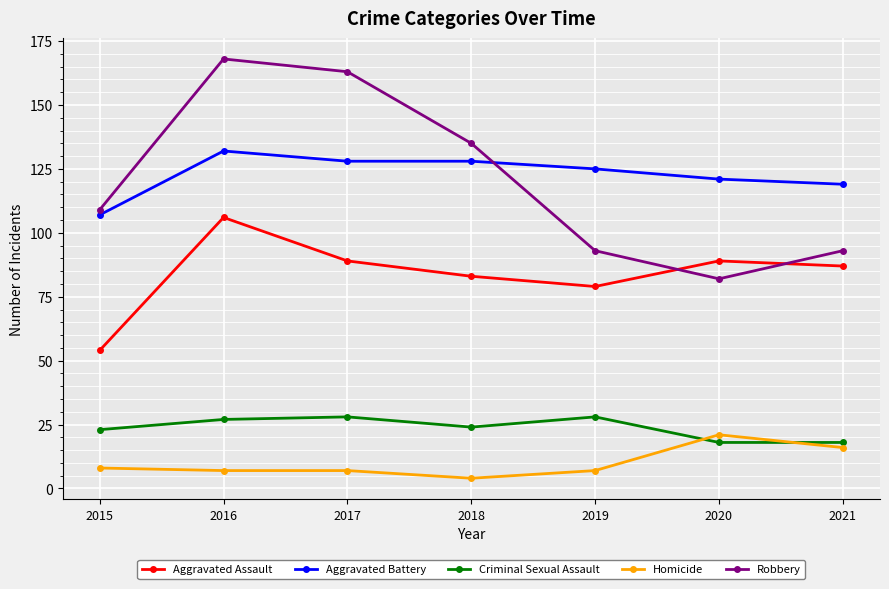

What is the value of the Aggravated Assault point at the 6th from the left?

89